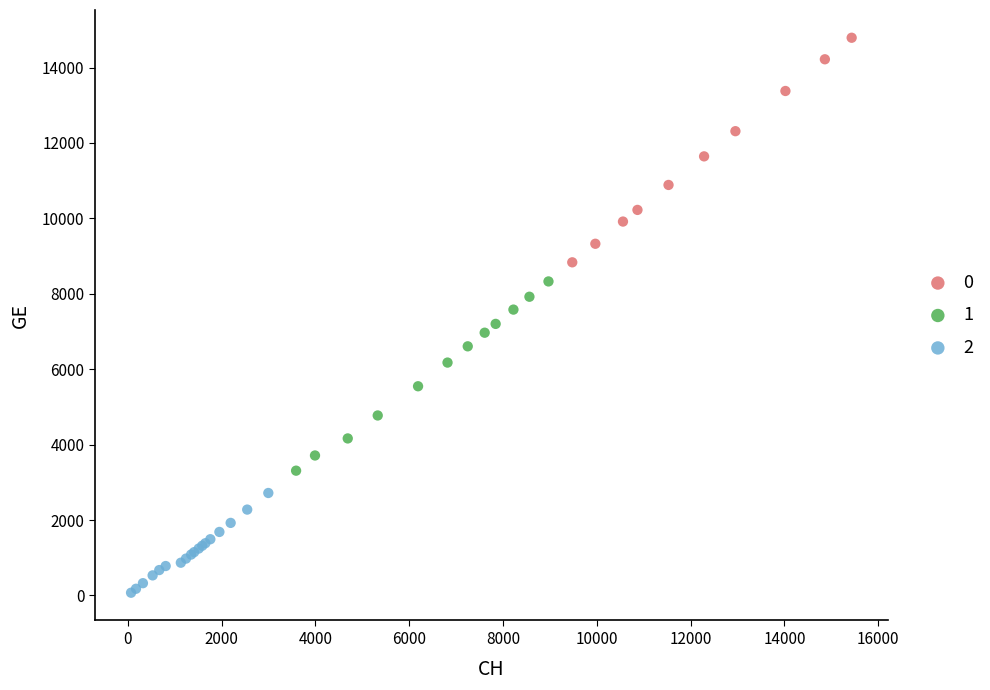

What are all the series names shown in the legend?

0, 1, 2